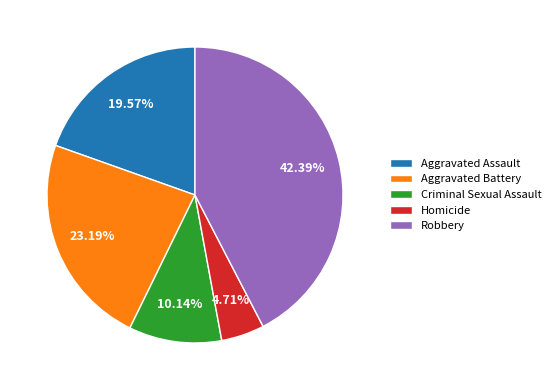

To the nearest percent, what is the difference between the largest and smallest slice percentages?

38%